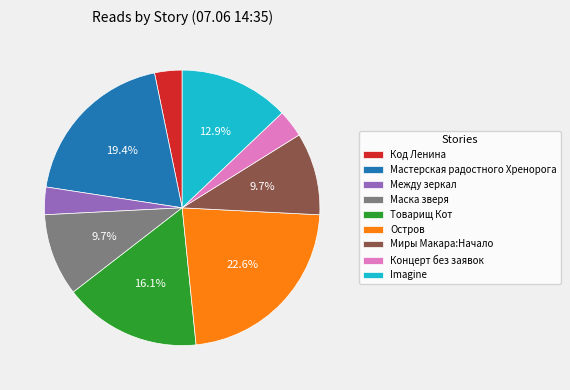

To the nearest percent, what is the difference between the Миры Макара:Начало and Между зеркал slice percentages?

6%